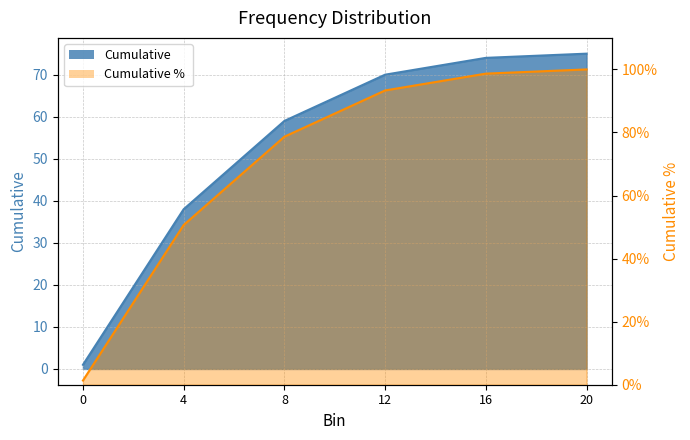

What is the minimum value for Cumulative % ?

1.3